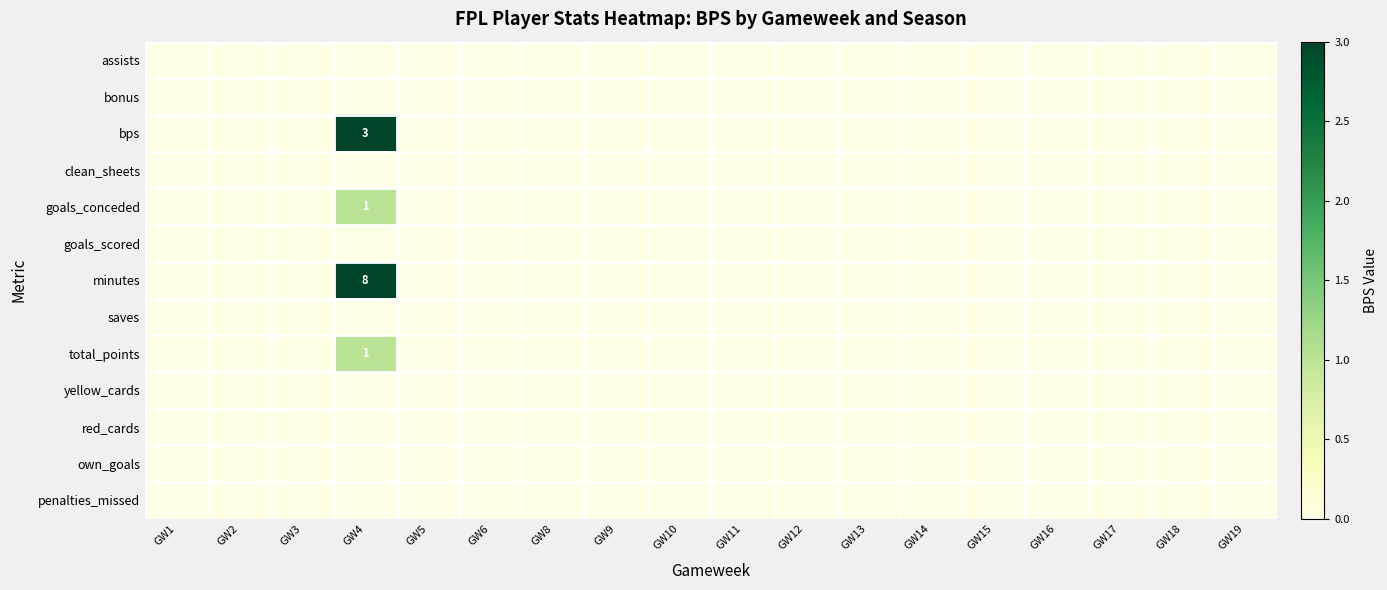

The minutes series shows 2 at GW4. True or false?

False